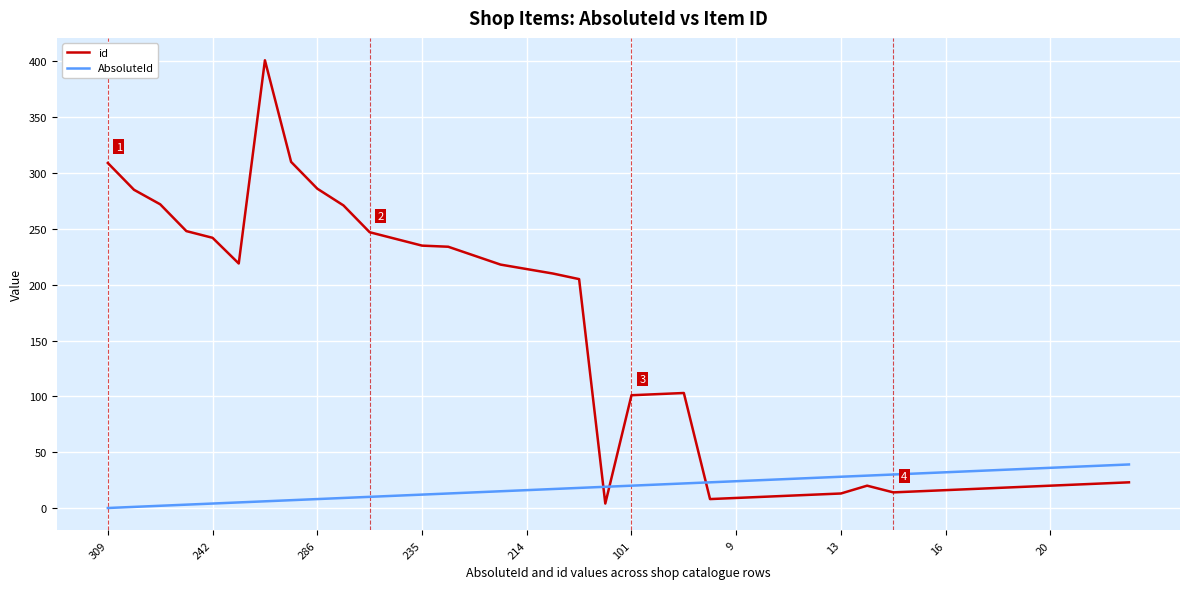

Which series has the widest spread of values?

id